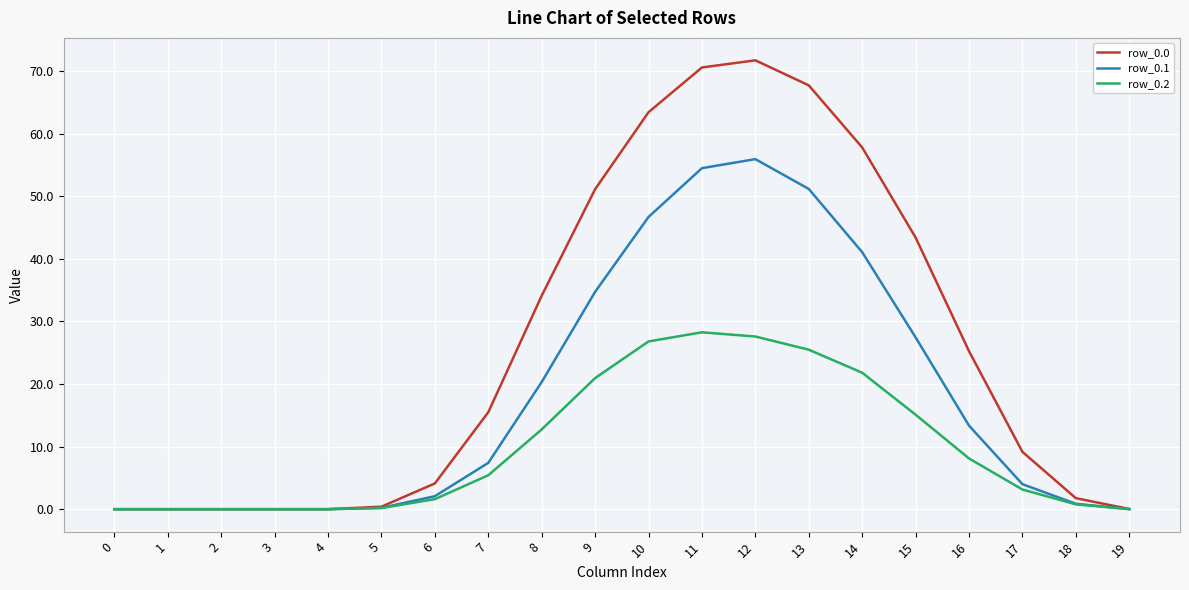

What is the difference between the row_0.1 values at 18 and 15?

26.6